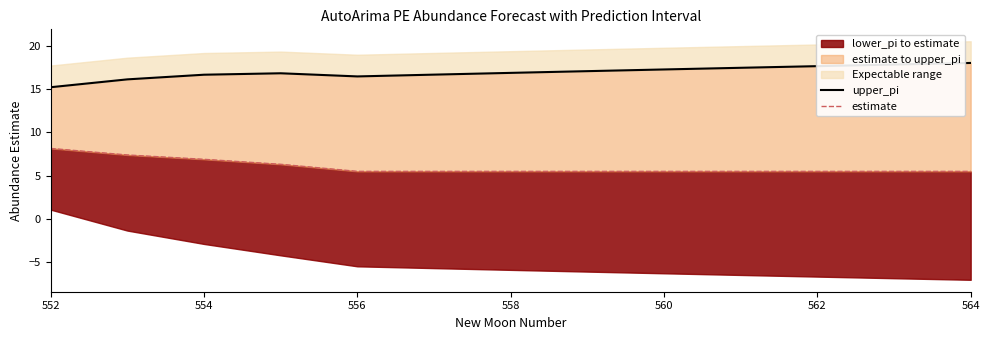

What is the total value across all series at 562?

23.1